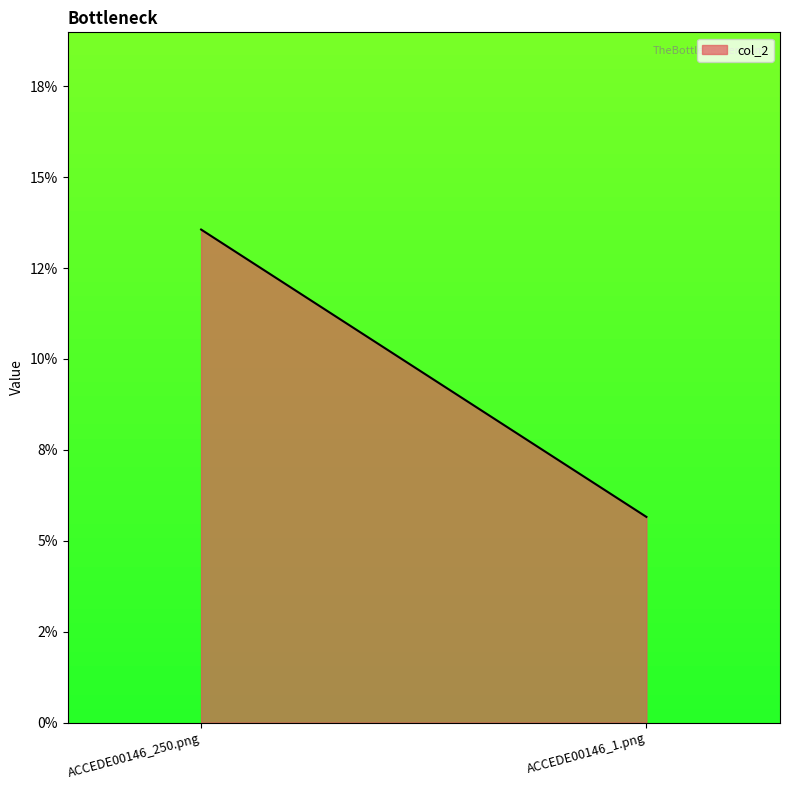

Read the value at ACCEDE00146_1.png.

0.1